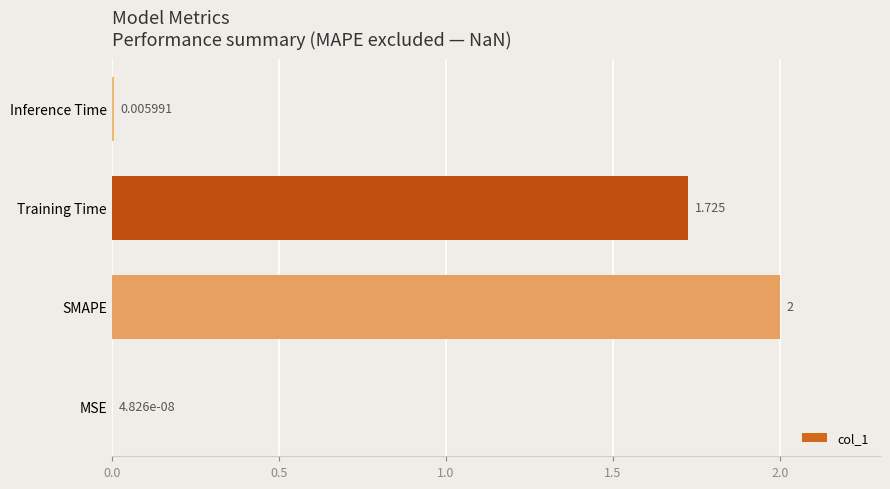

At which label is the value closest to 1?

Training Time